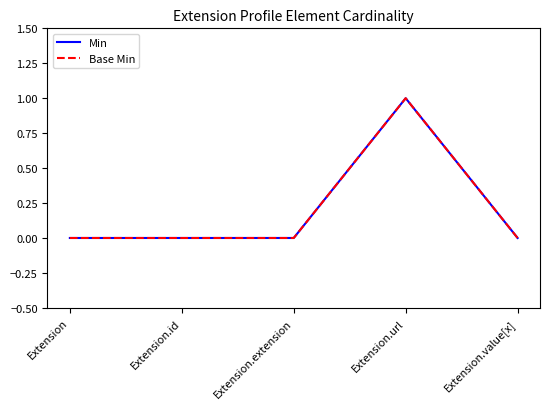

Does the chart have visible grid lines?

No